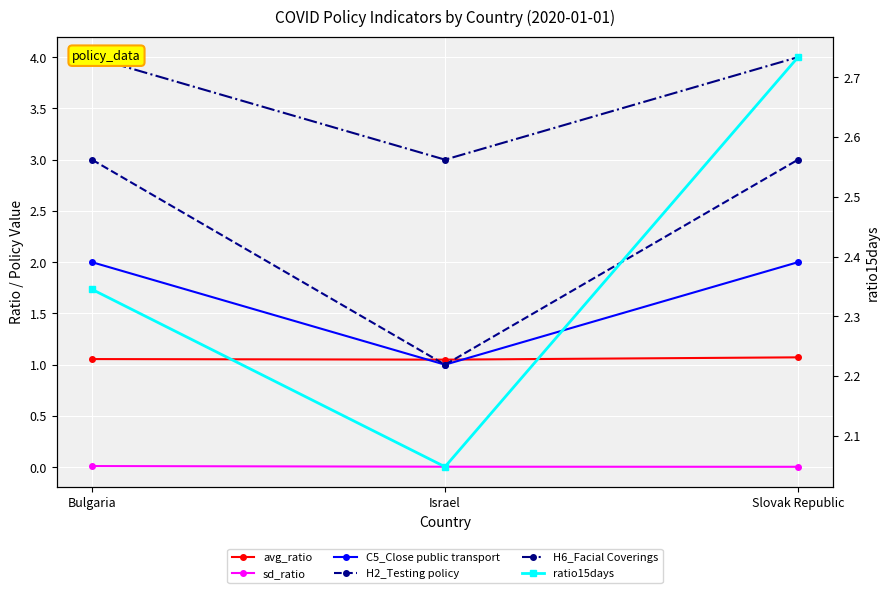

Between Israel and Slovak Republic, which series saw the biggest shift?

H2_Testing policy